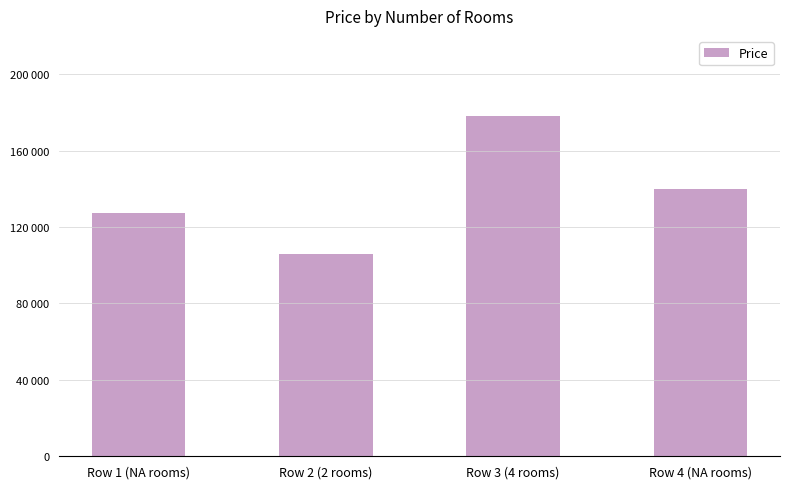

What is the sum of all values?

551600